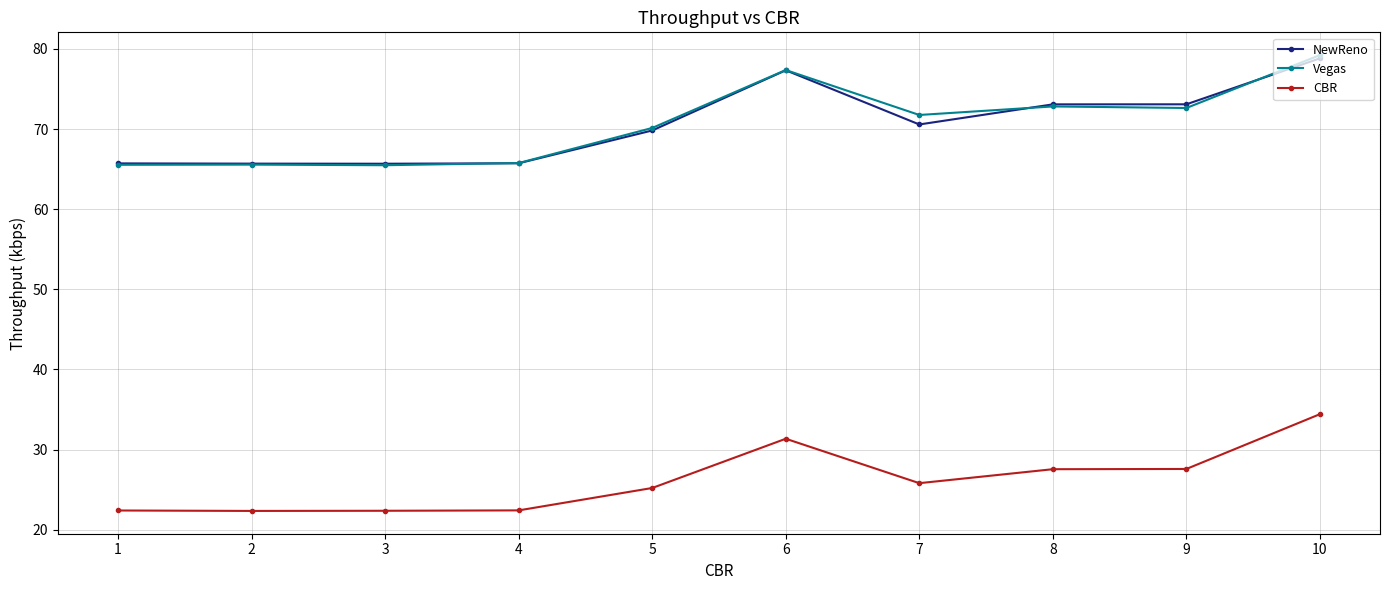

What is the total value across all series at 3?

153.5